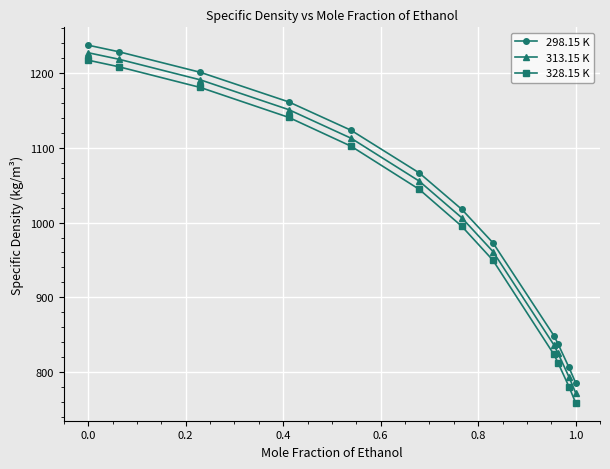

List the series in order of their overall mean, lowest first.

328.15 K, 313.15 K, 298.15 K